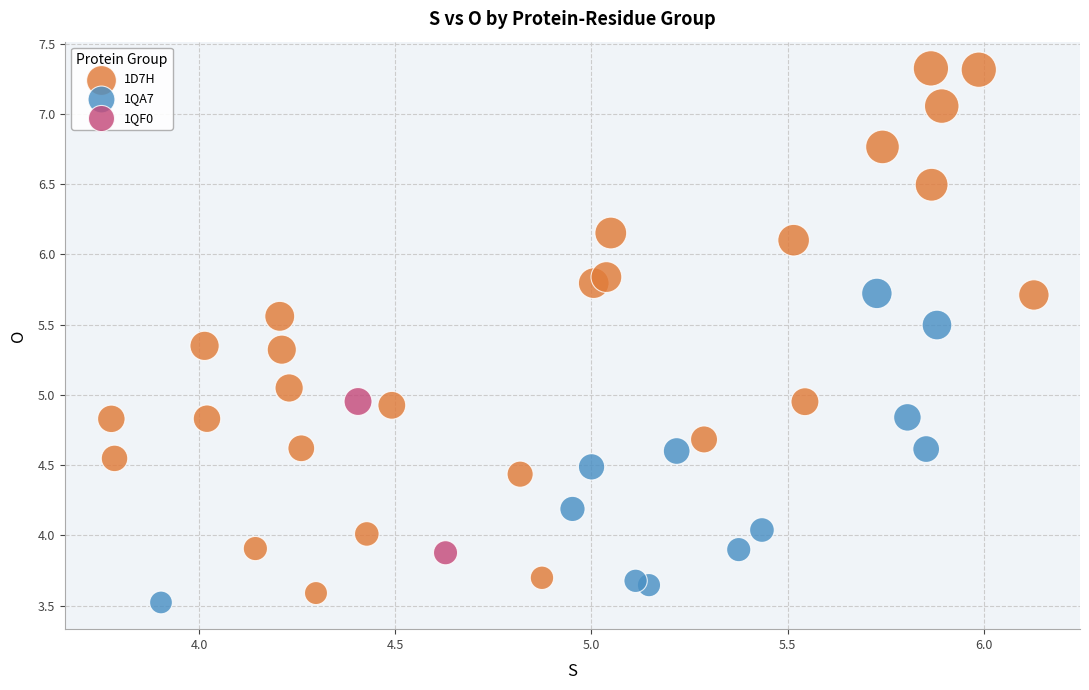

Which series has the largest Y range (max minus min)?

1D7H